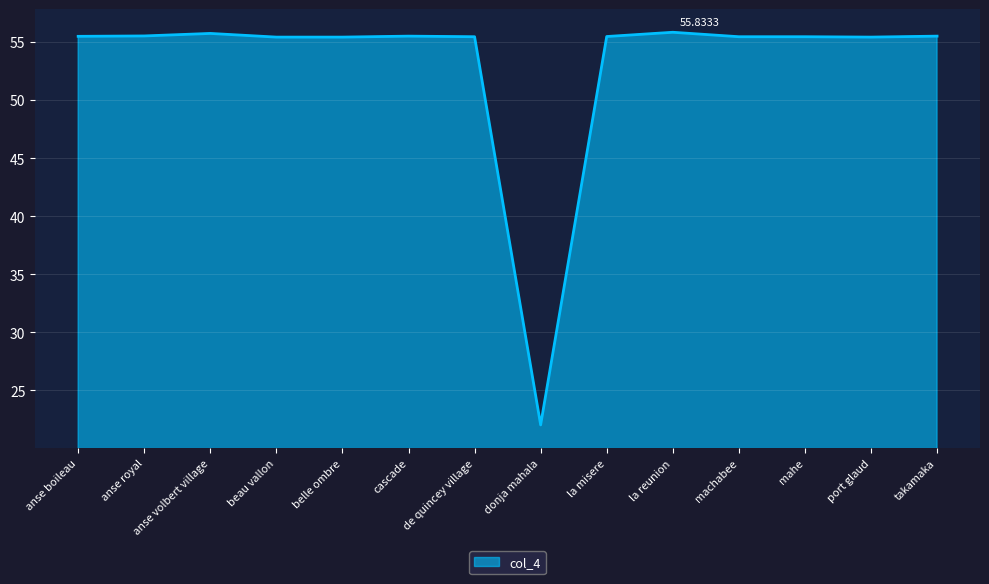

The value at la reunion is 85.4. True or false?

False